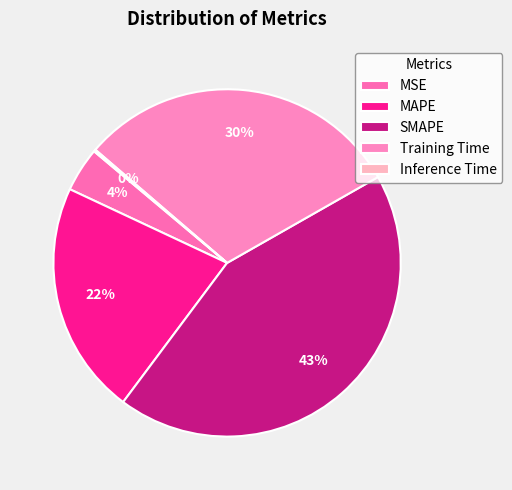

Does MAPE represent more than half of the total?

No